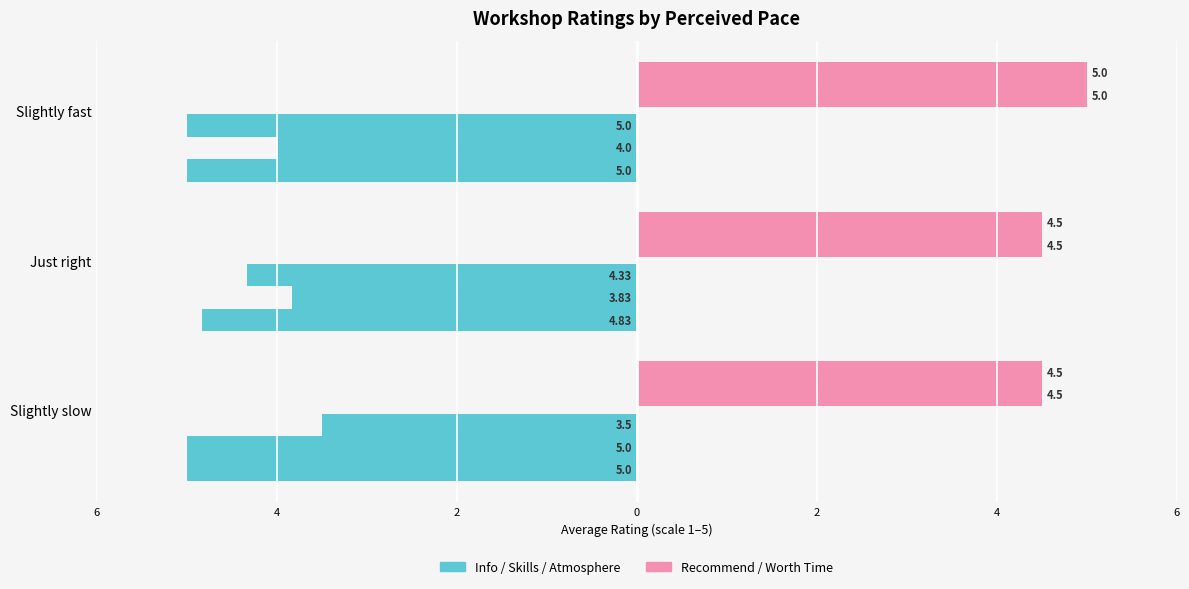

List the series in order of their overall mean, lowest first.

Avg Info Amount, Avg Would Recommend